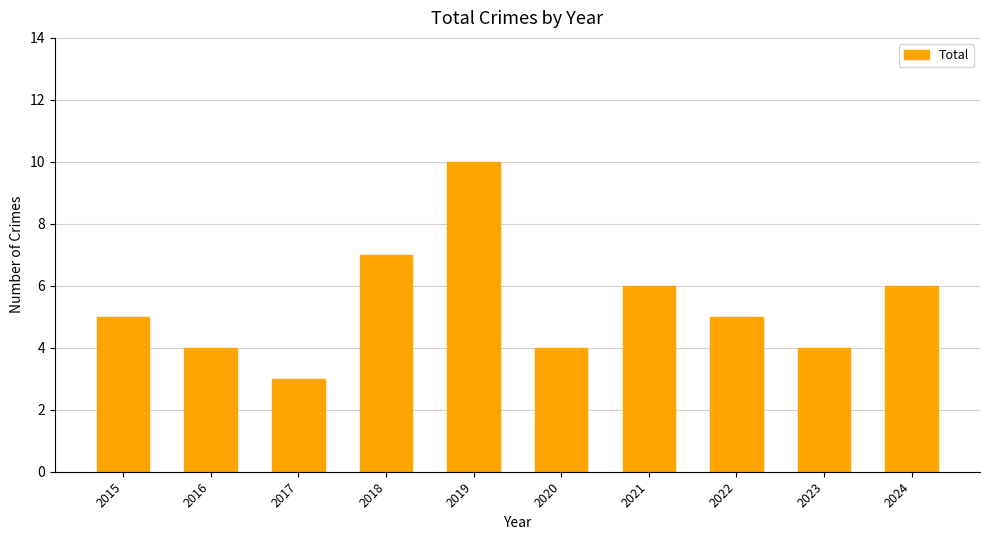

The value at 2021 is 10. True or false?

False